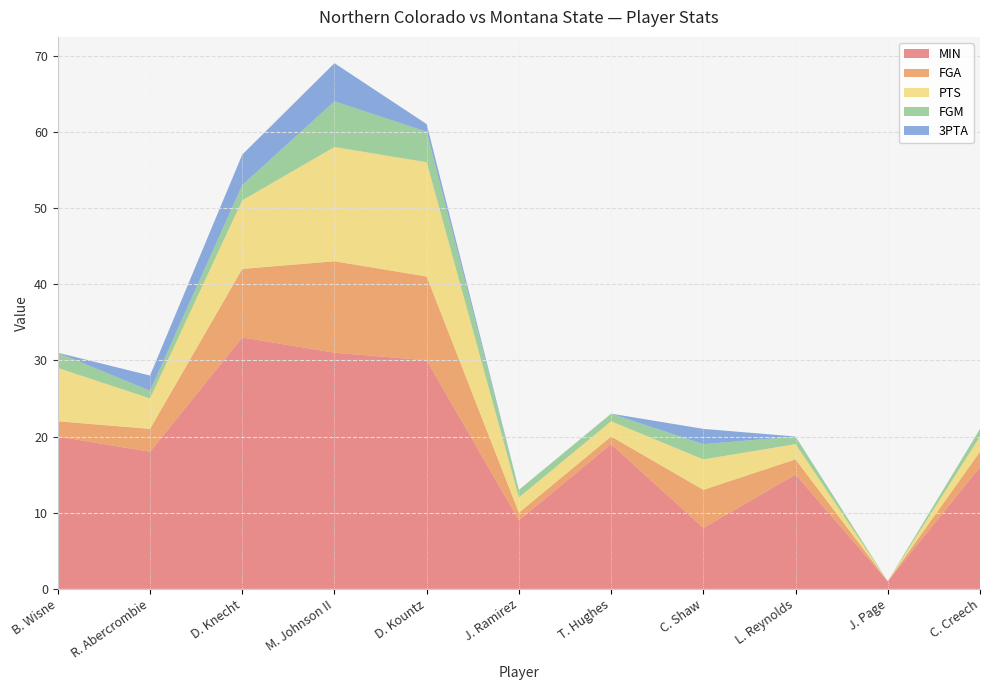

Reading right to left, what are all the values shown in this chart?

MIN: 16	1	15	8	19	9	30	31	33	18	20
FGA: 2	0	2	5	1	1	11	12	9	3	2
PTS: 2	0	2	4	2	2	15	15	9	4	7
FGM: 1	0	1	2	1	1	4	6	2	1	2
3PTA: 0	0	0	2	0	0	1	5	4	2	0